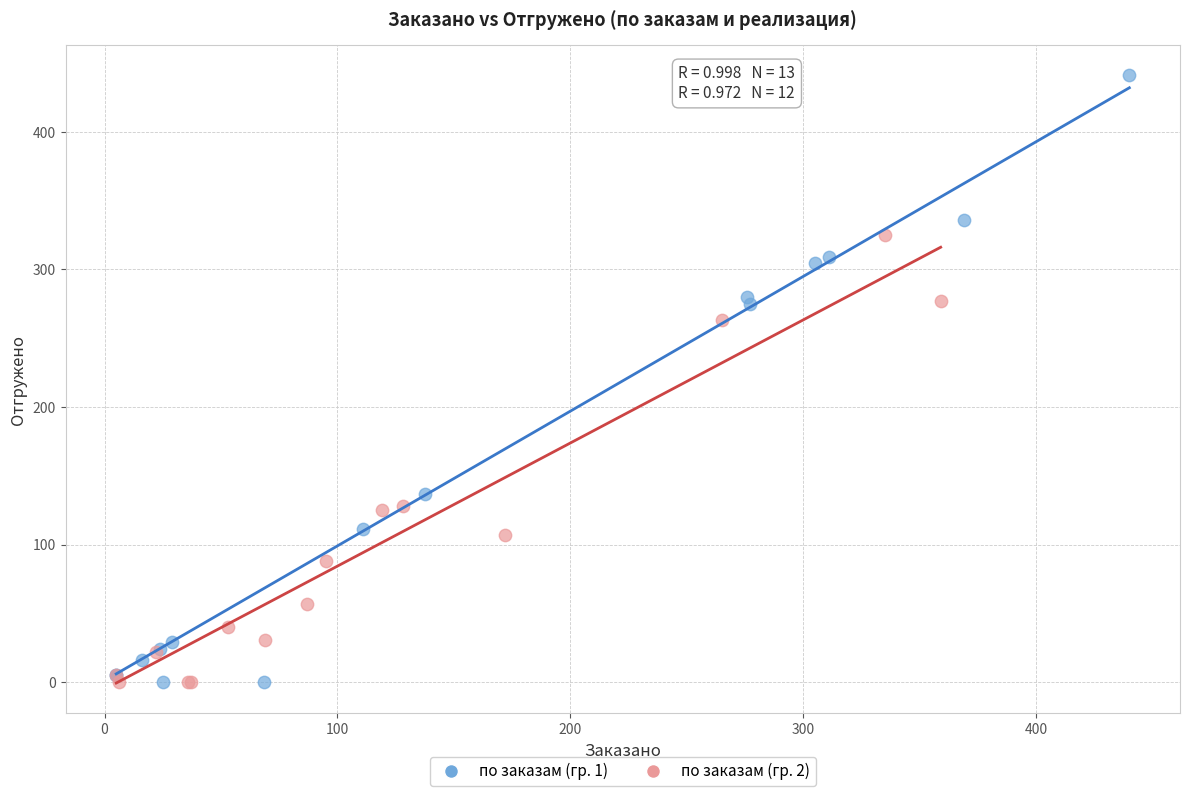

Which series has the widest spread of Y values?

по заказам (гр. 1)